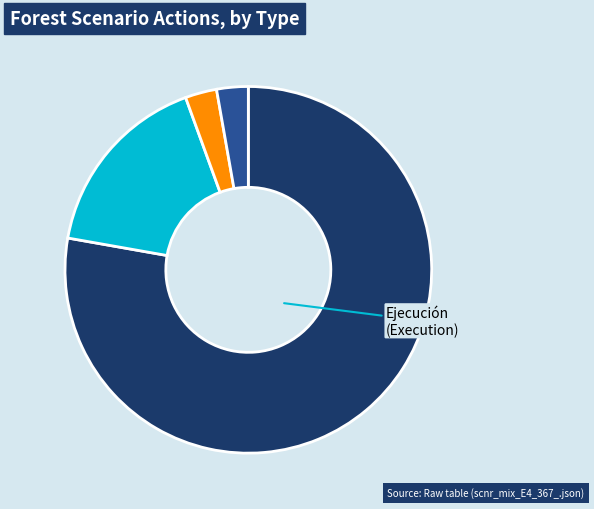

Does any single category account for the majority?

Yes